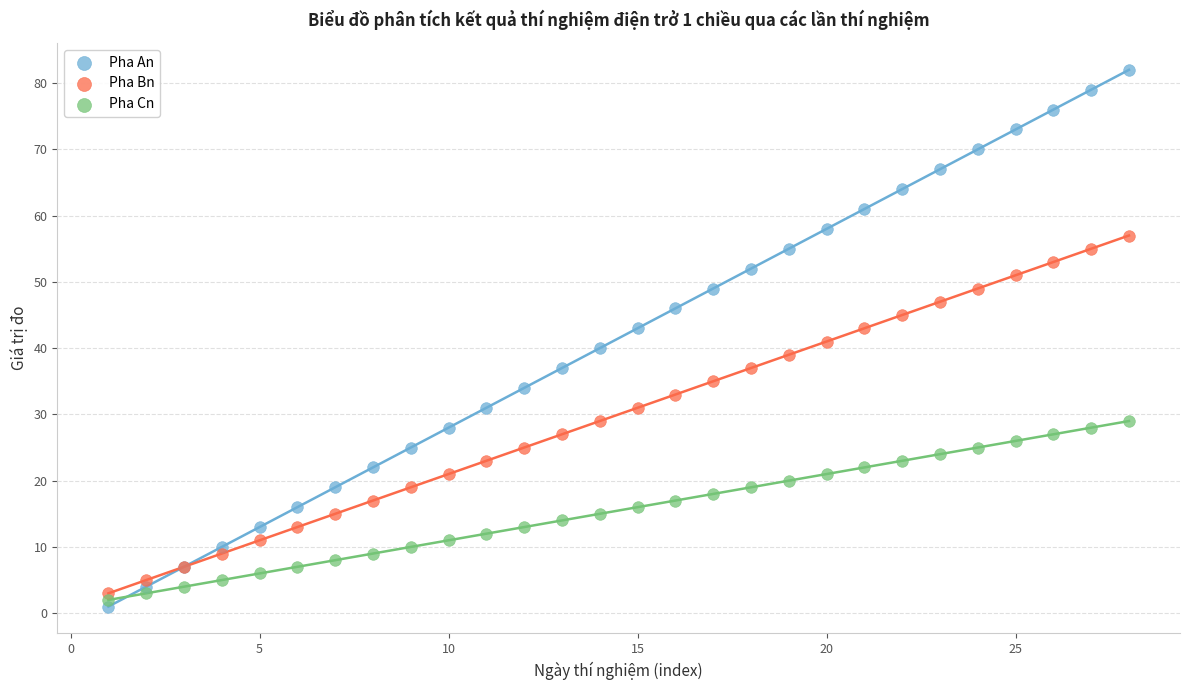

Which series contains the highest Y value?

Pha An